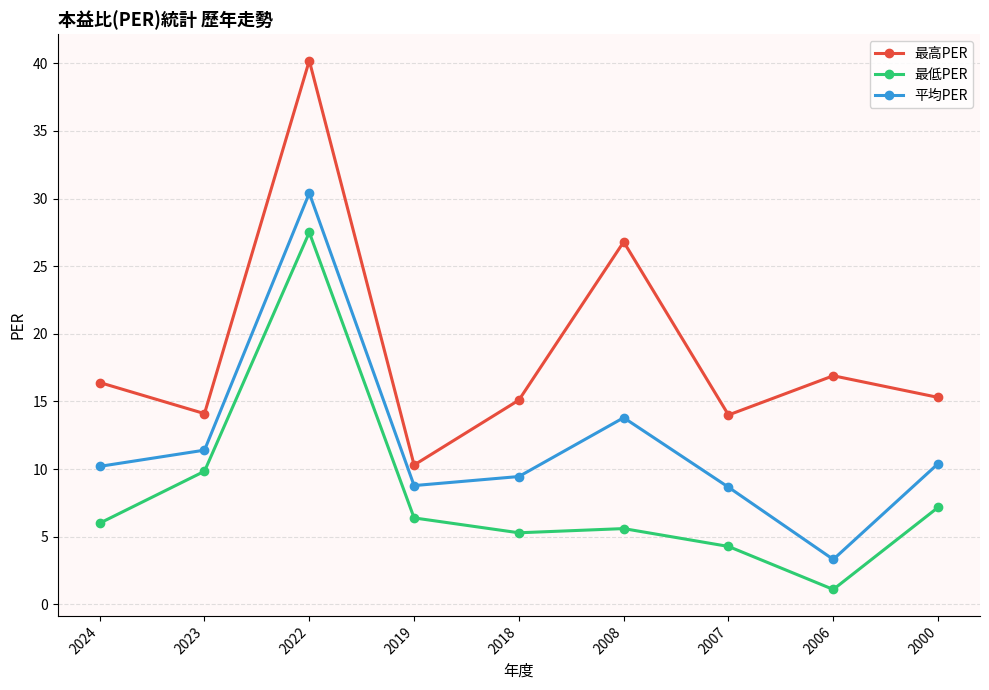

List the series in order of their overall mean, highest first.

最高PER, 平均PER, 最低PER